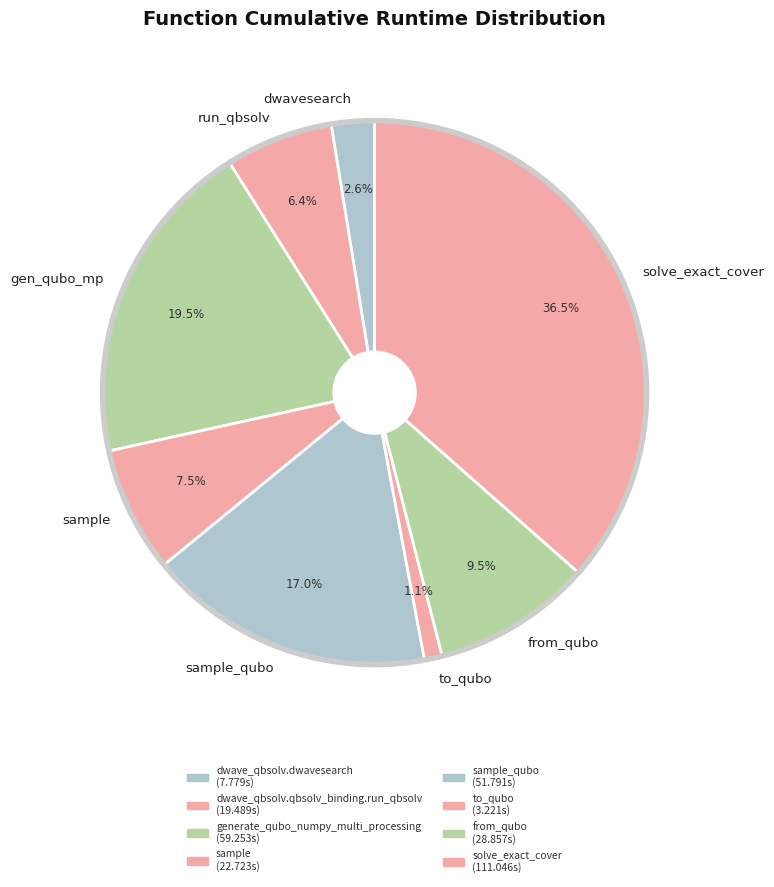

Between run_qbsolv and gen_qubo_mp, which is larger?

gen_qubo_mp